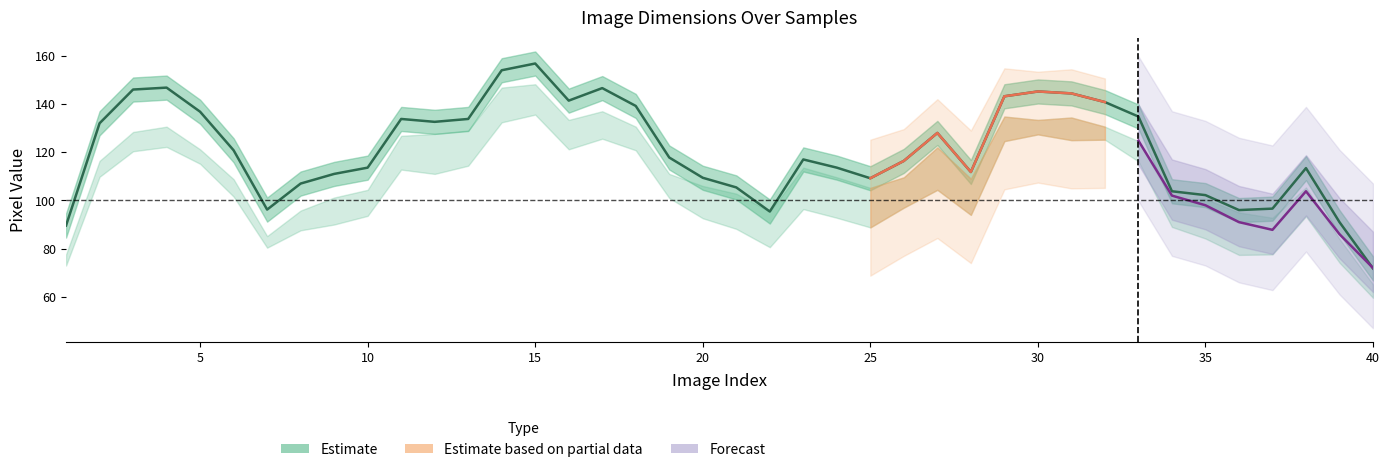

Is the value of y2 at 20 greater than the value of height at 32?

No